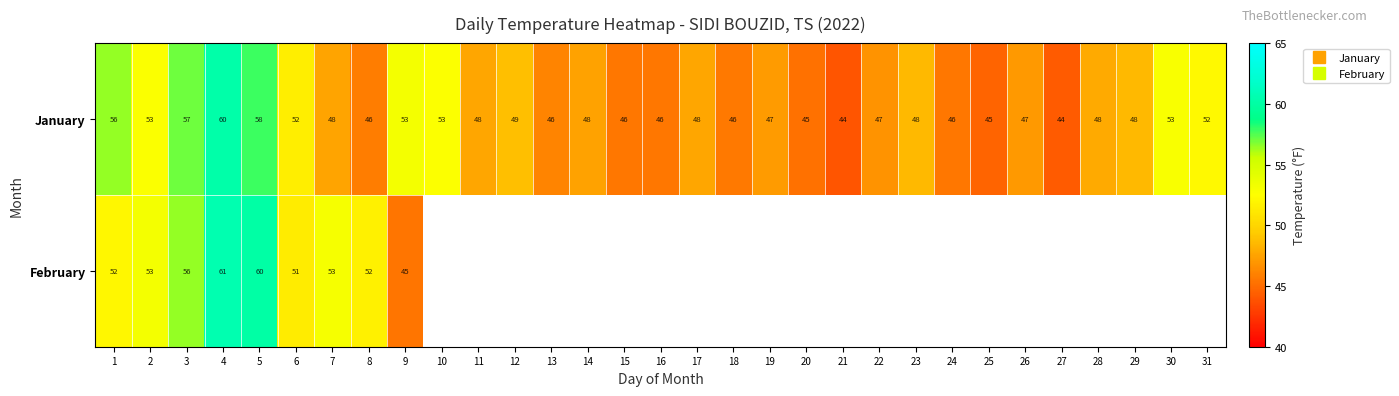

Is it true that January equals 19.8 at 4?

False